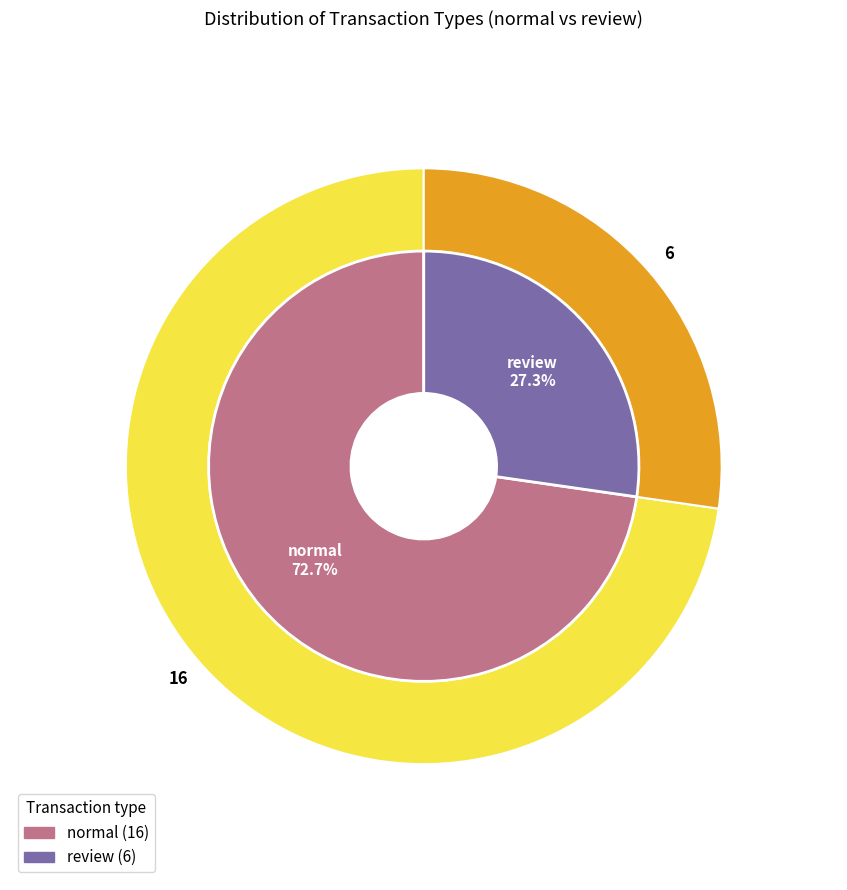

To the nearest percent, what is the average slice percentage?

50%